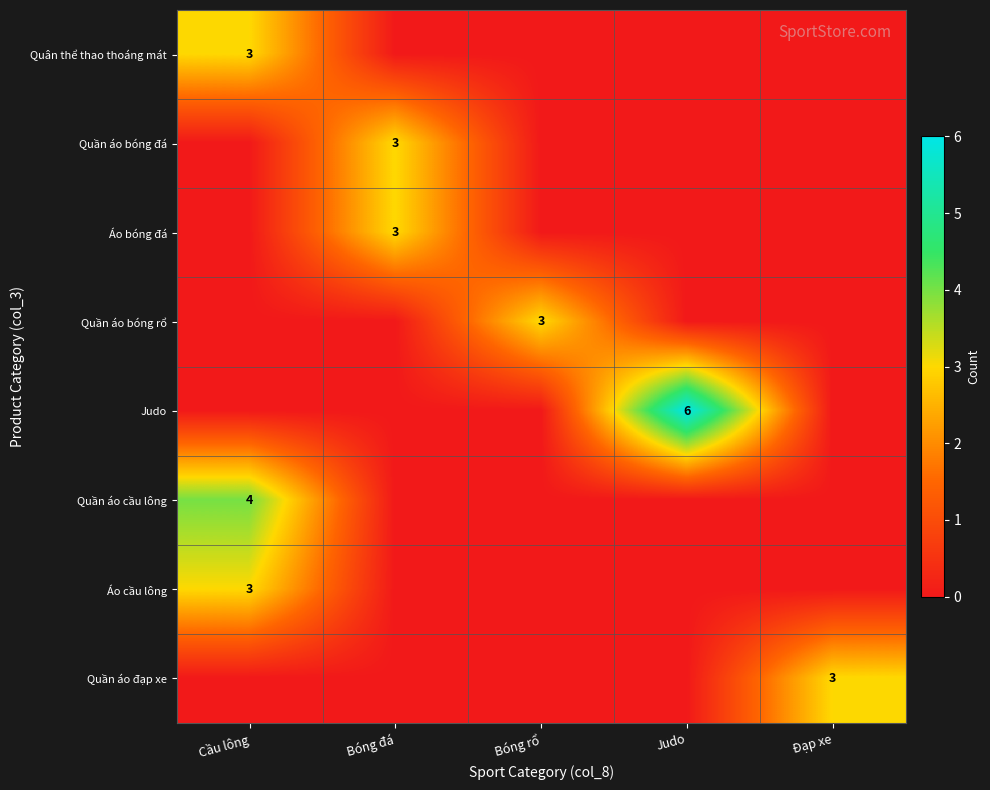

Is the value of Judo at Judo greater than the value of Áo cầu lông at Cầu lông?

Yes